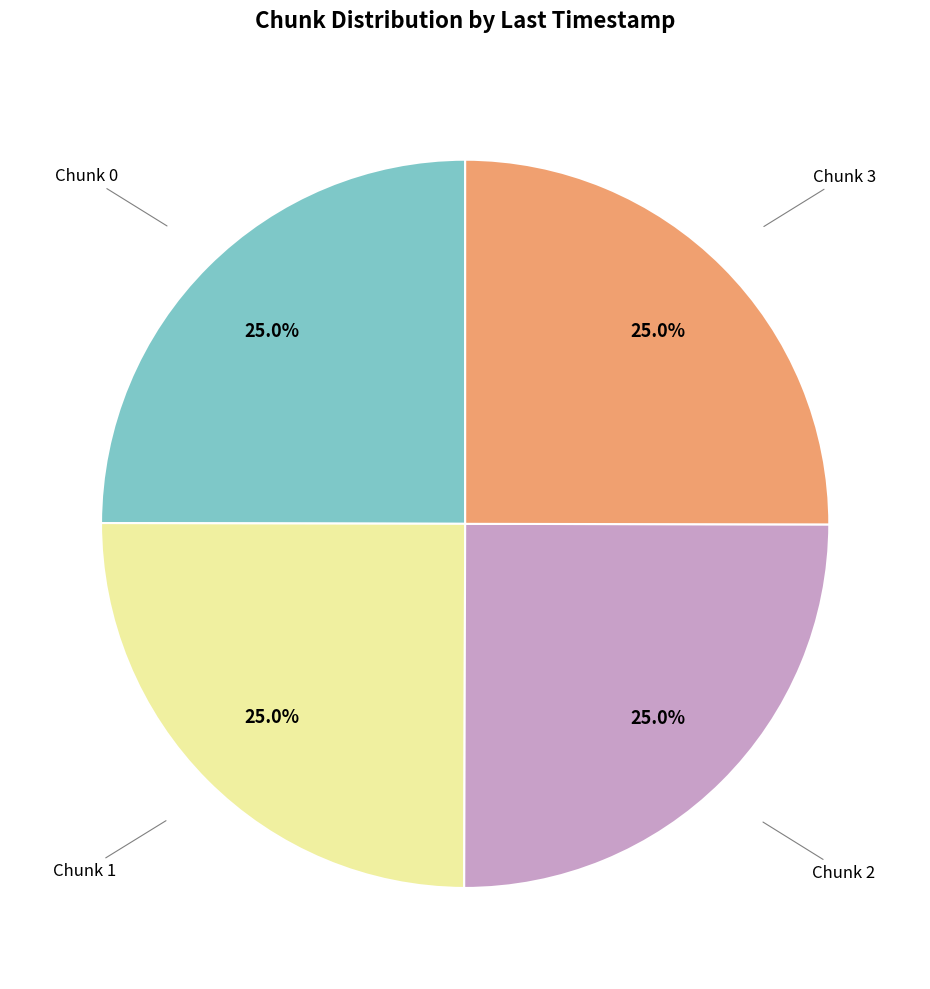

Is there any slice that represents more than half of the pie?

No